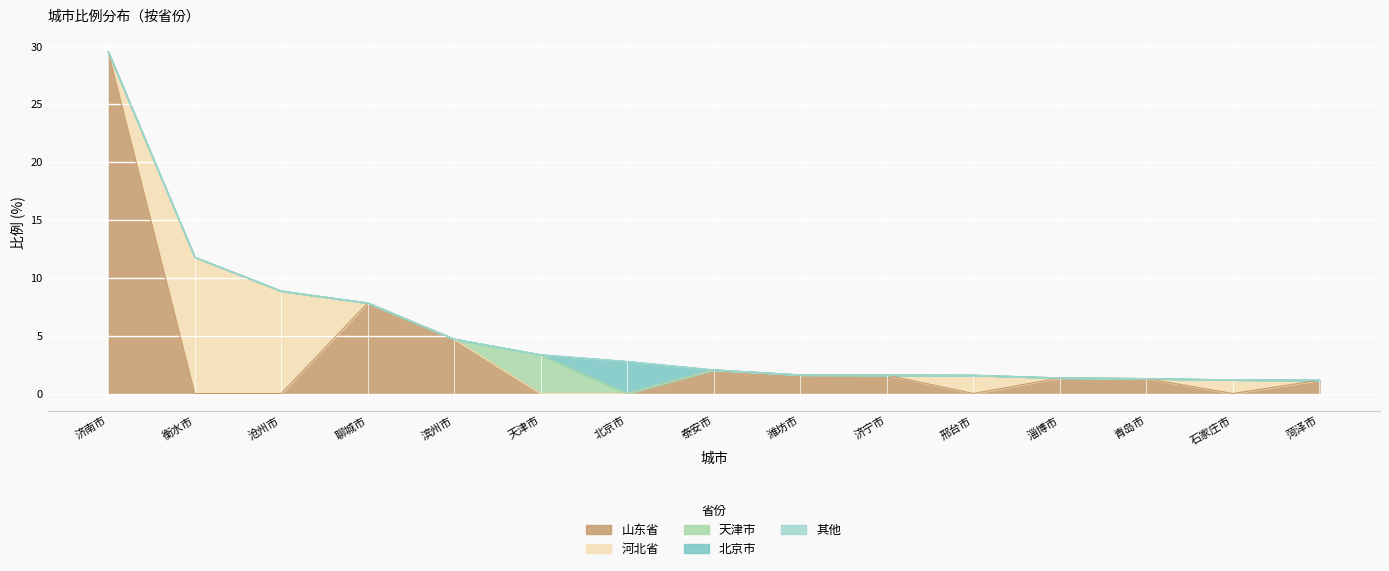

Is it true that 河北省 equals 12.4 at 沧州市?

False